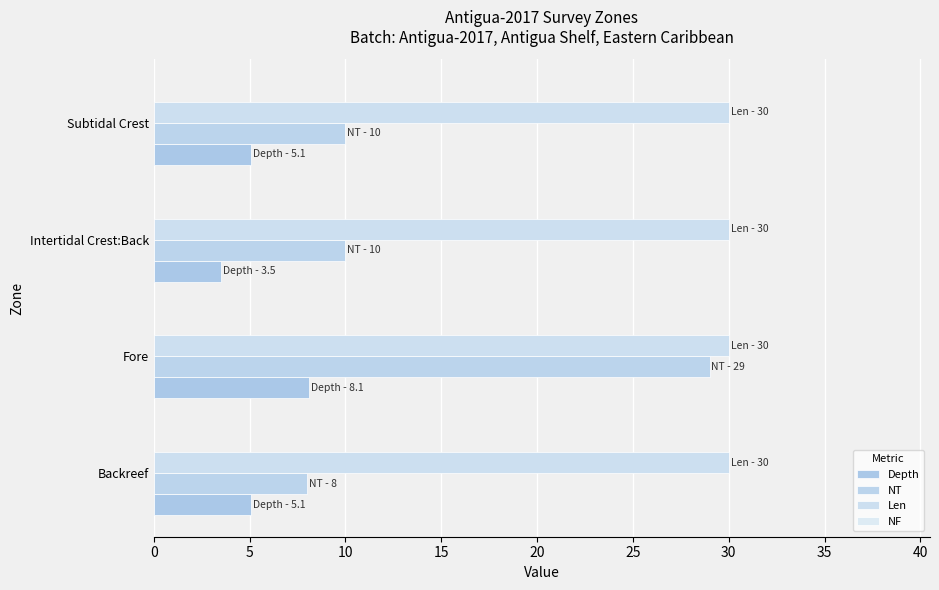

At how many categories does at least one series exceed 20?

4